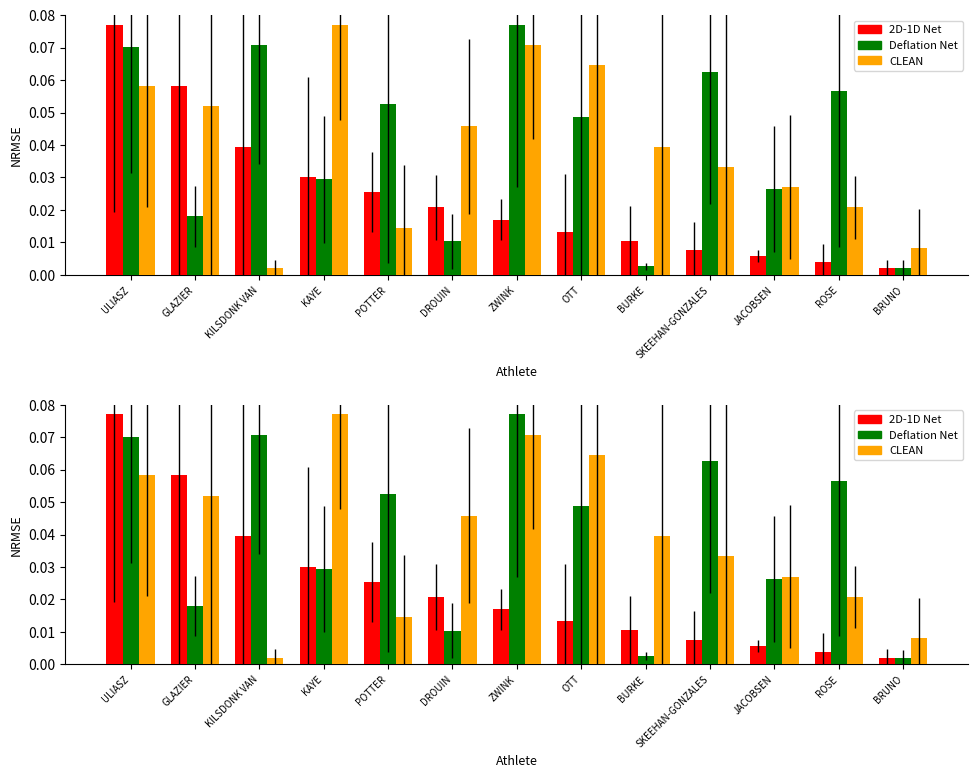

Which series has the largest range (max minus min)?

2D-1D Net